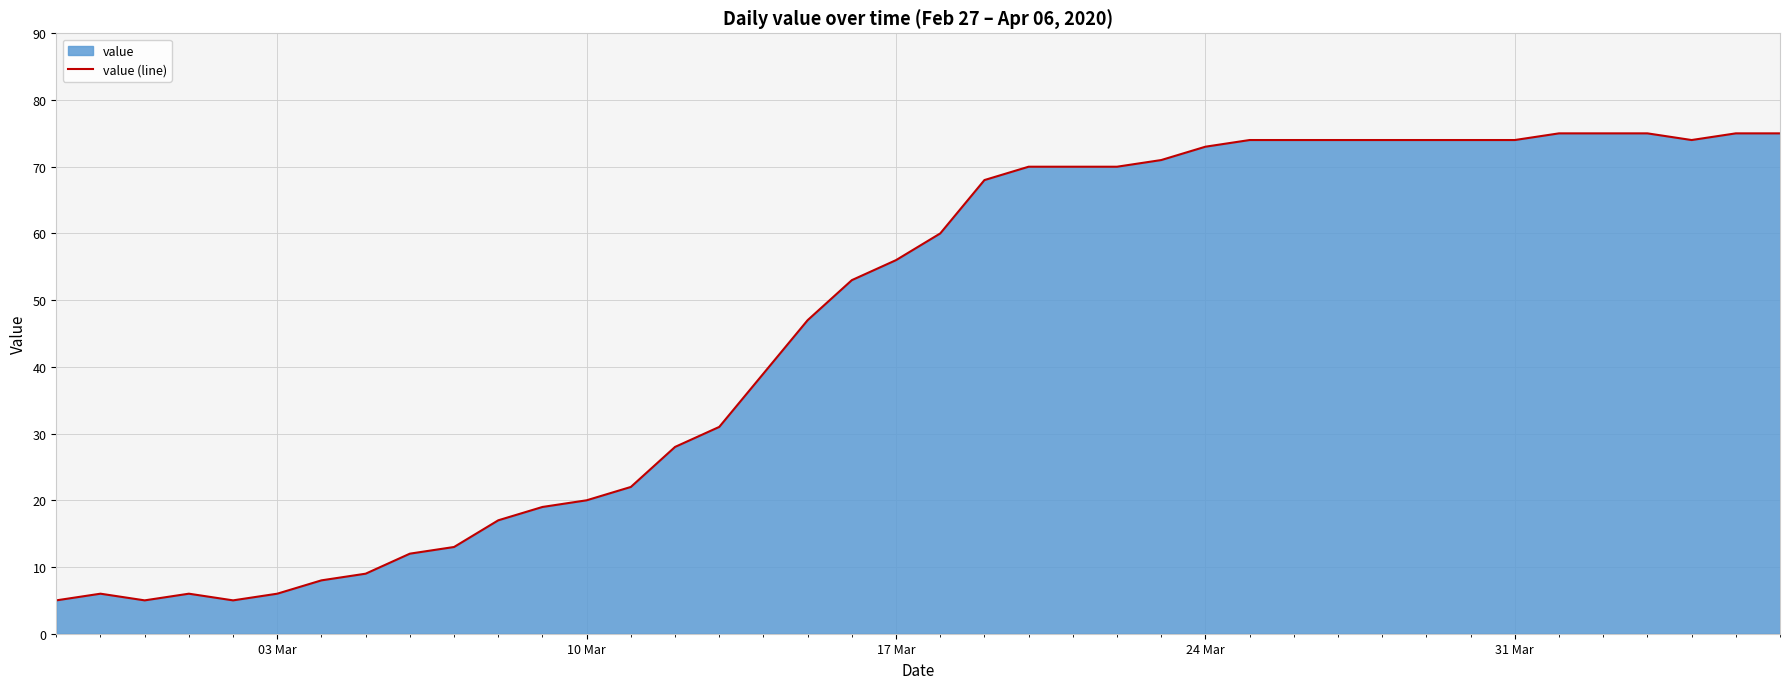

What is the difference between the maximum and minimum values?

70